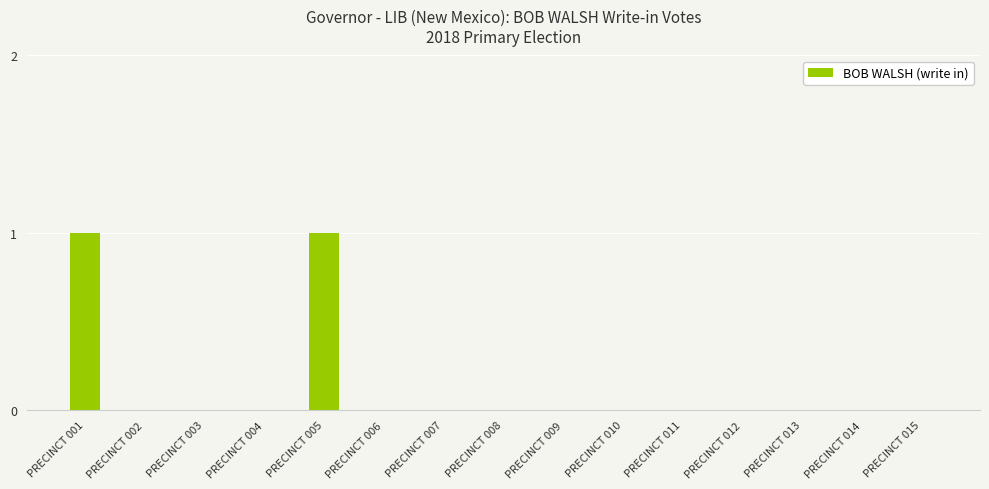

The value at PRECINCT 013 is 0. True or false?

True